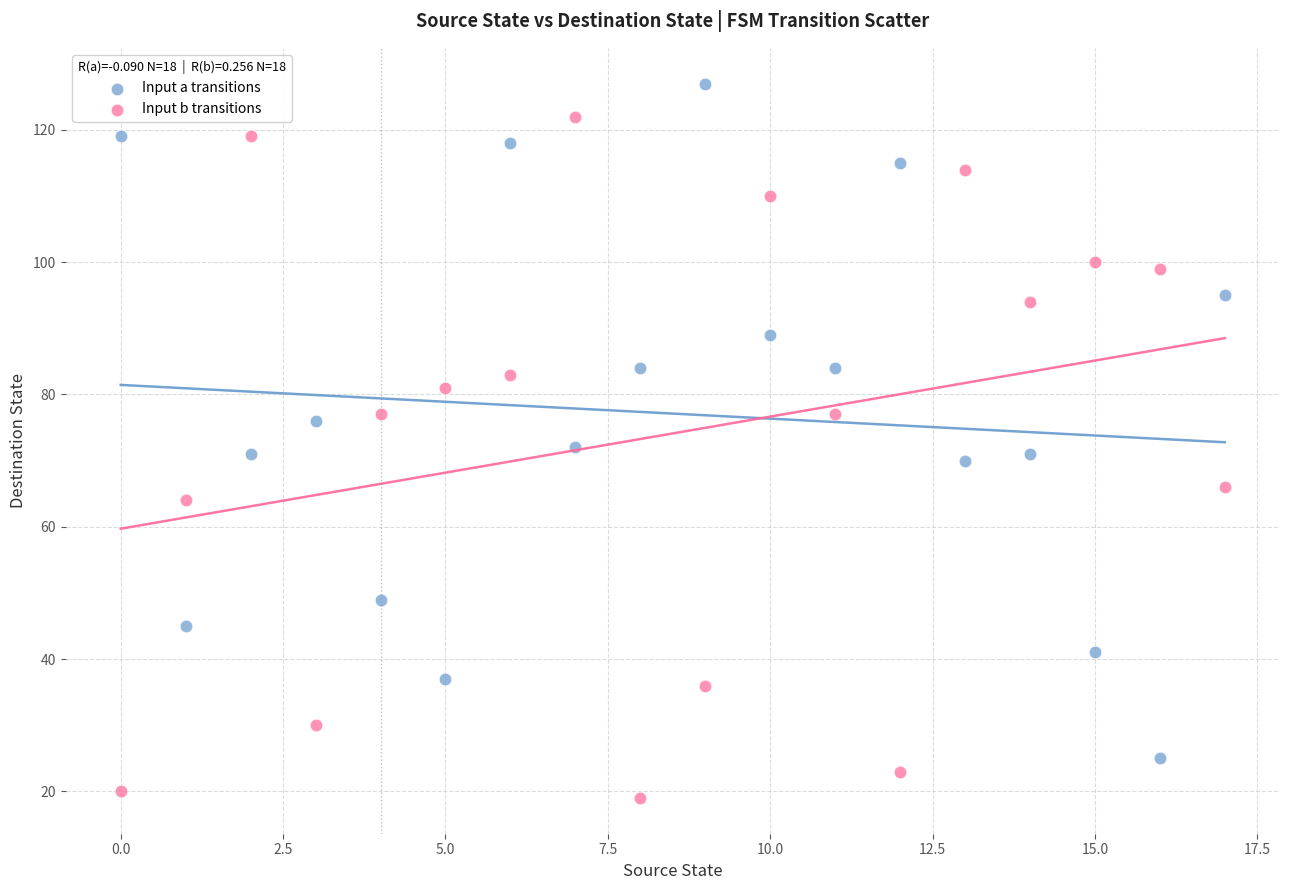

Which series contains the lowest Y value?

Input b transitions